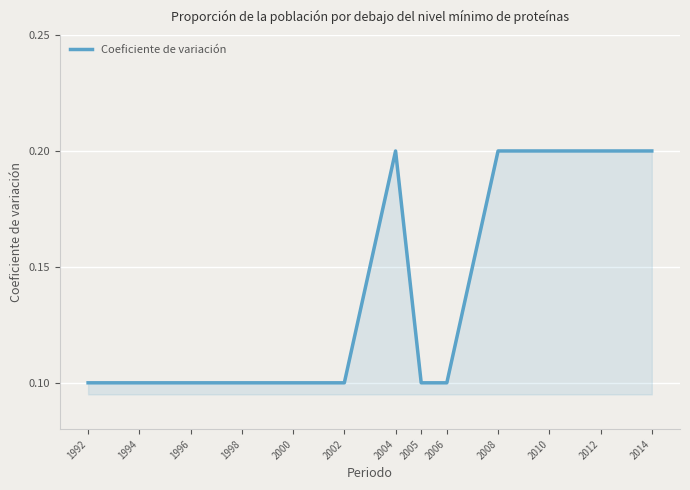

Does the chart have visible grid lines?

Yes